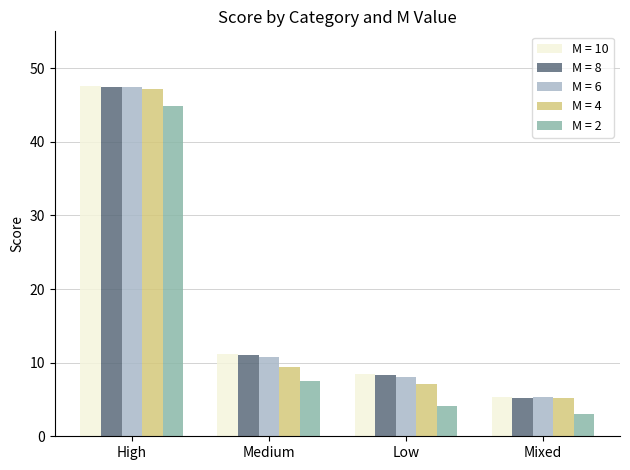

At which label is M = 4 closest to 26?

Medium